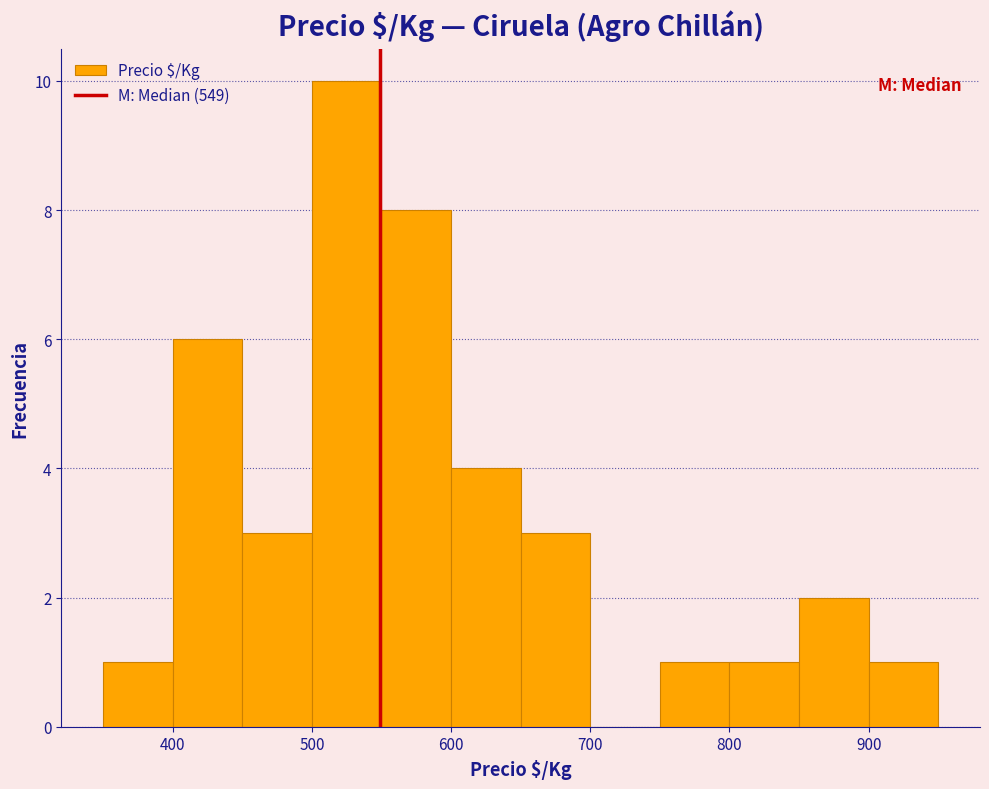

Over which range of the x-axis is the bar tallest?

500 to 550